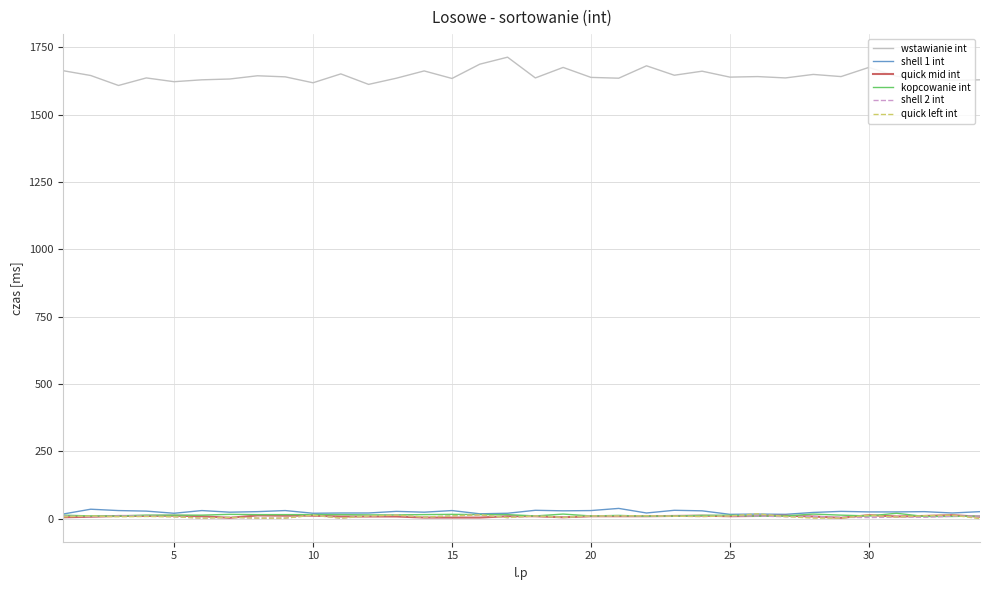

True or false: quick left int and wstawianie int intersect in this chart.

False